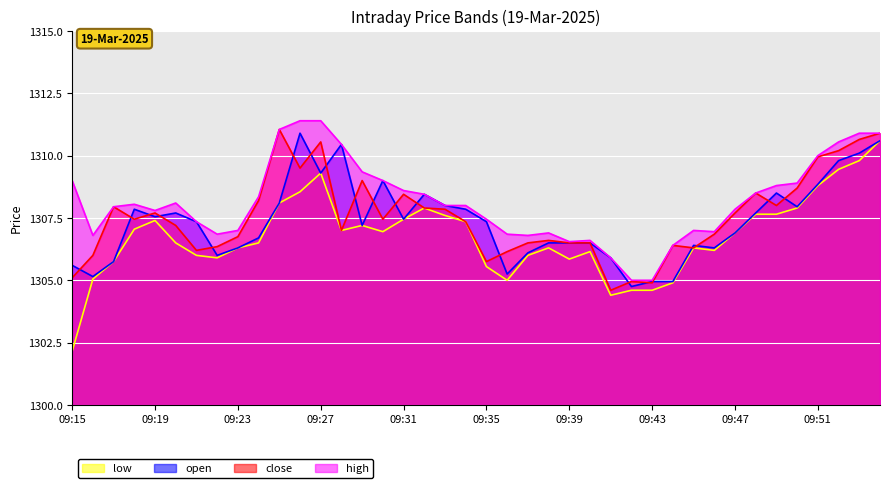

At 09:28, list the series in order from largest to smallest.

open, high, low, close